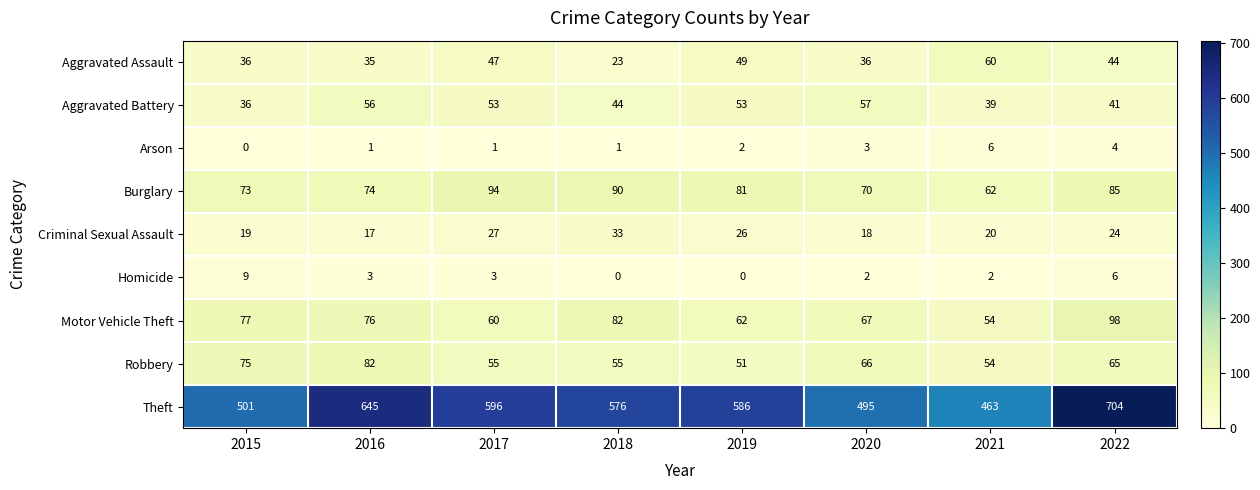

What is the spread (max minus min) of values at 2016?

644